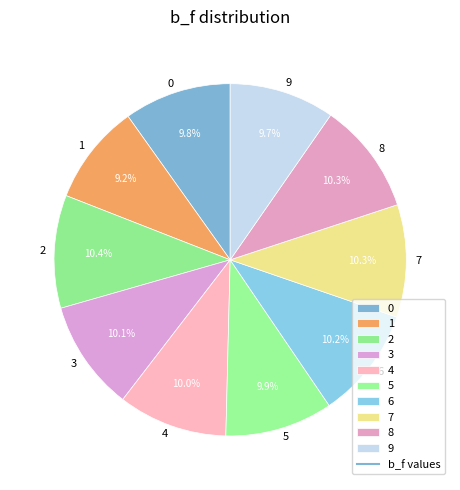

To the nearest percent, what is the combined percentage of 2 and 3?

21%